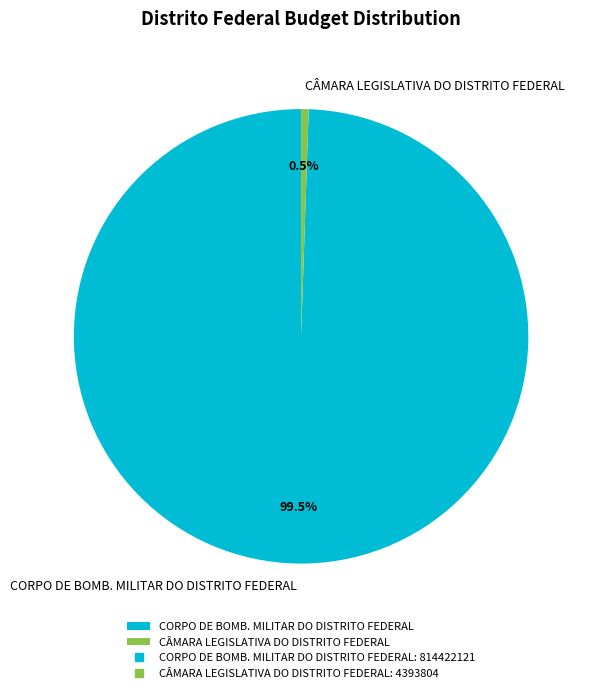

Which has a higher value, CORPO DE BOMB. MILITAR DO DISTRITO FEDERAL or CÂMARA LEGISLATIVA DO DISTRITO FEDERAL?

CORPO DE BOMB. MILITAR DO DISTRITO FEDERAL